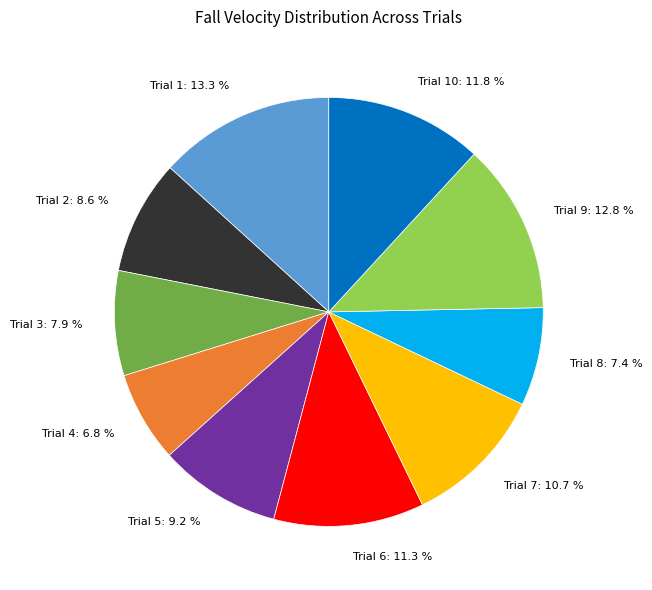

Count the number of slices in the pie.

10